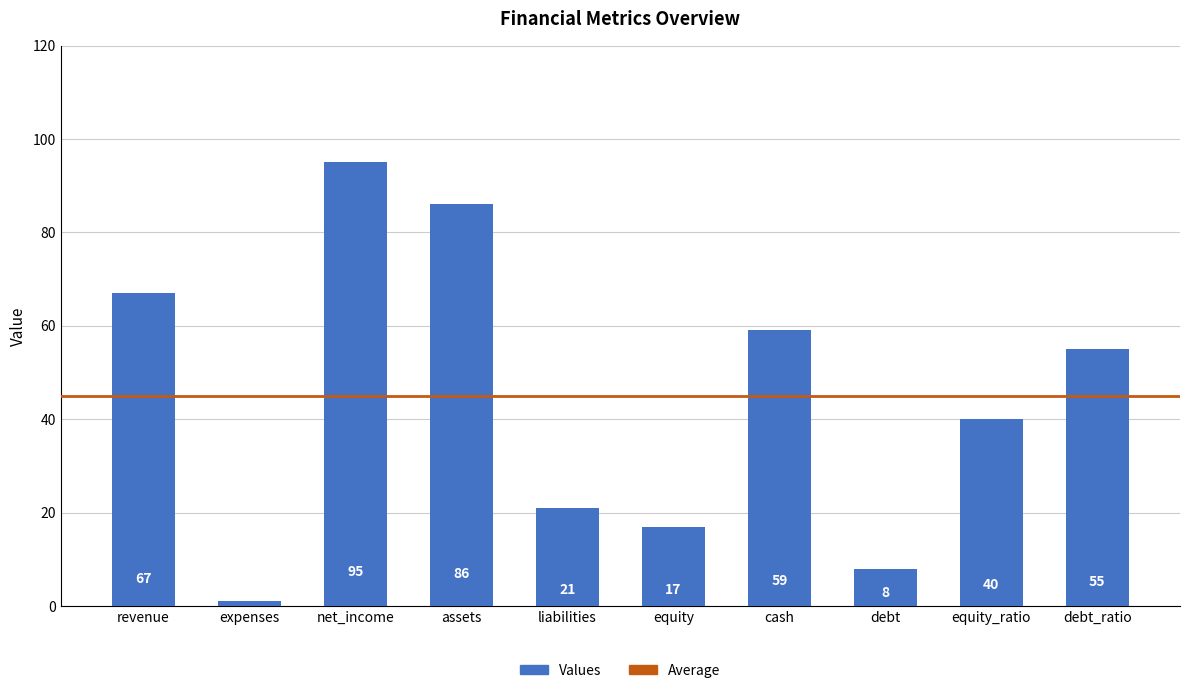

What is the label of the 4th bar from the left?

assets